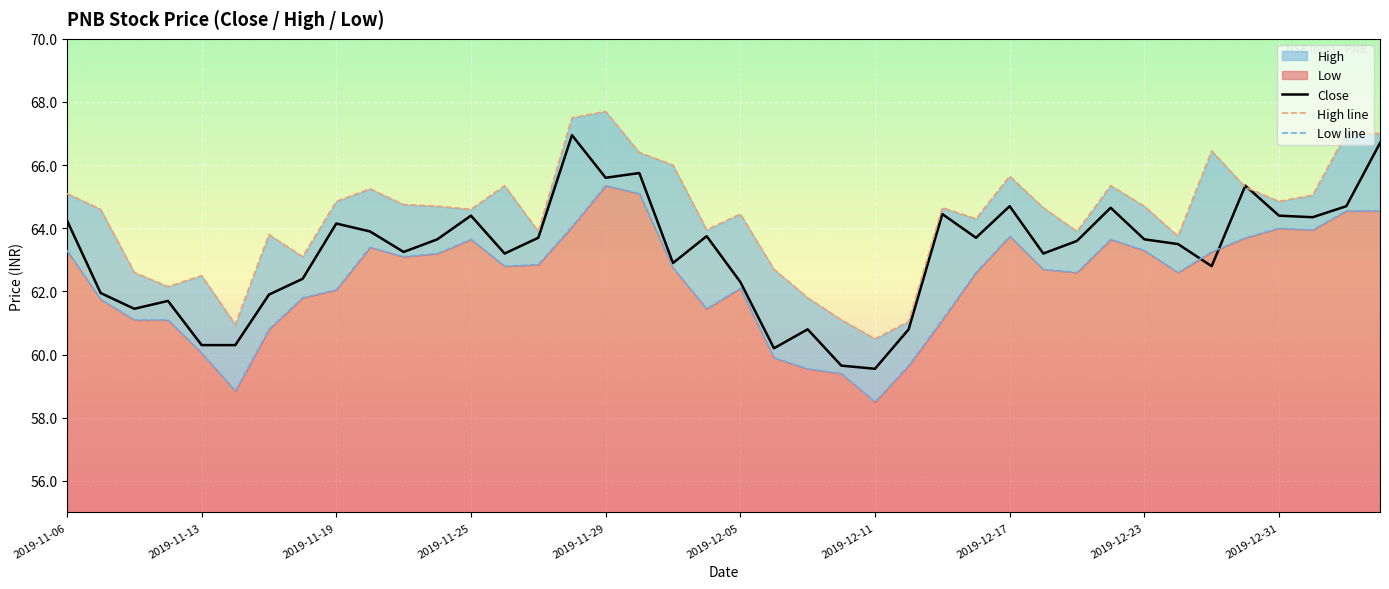

Between which two adjacent categories do Close and Low line first intersect?

33 and 34